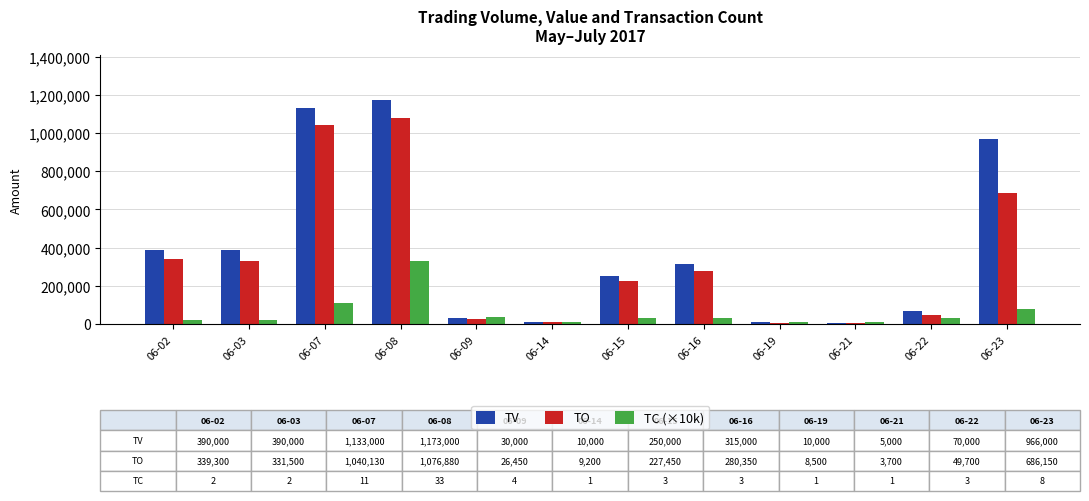

The TO series shows 311045 at 06-15. True or false?

False